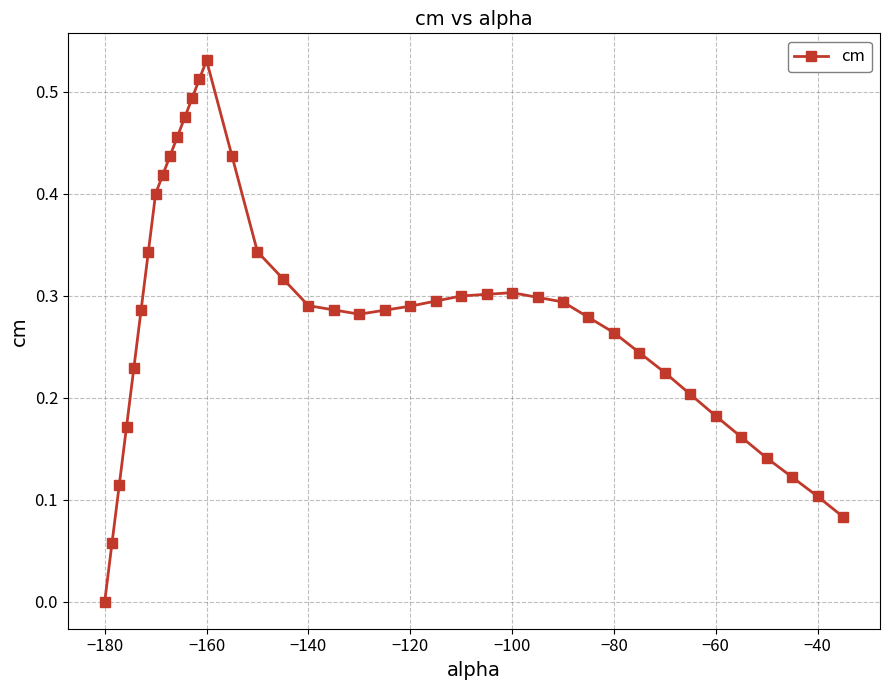

True or false: the data has more than 1 interior local peaks.

True